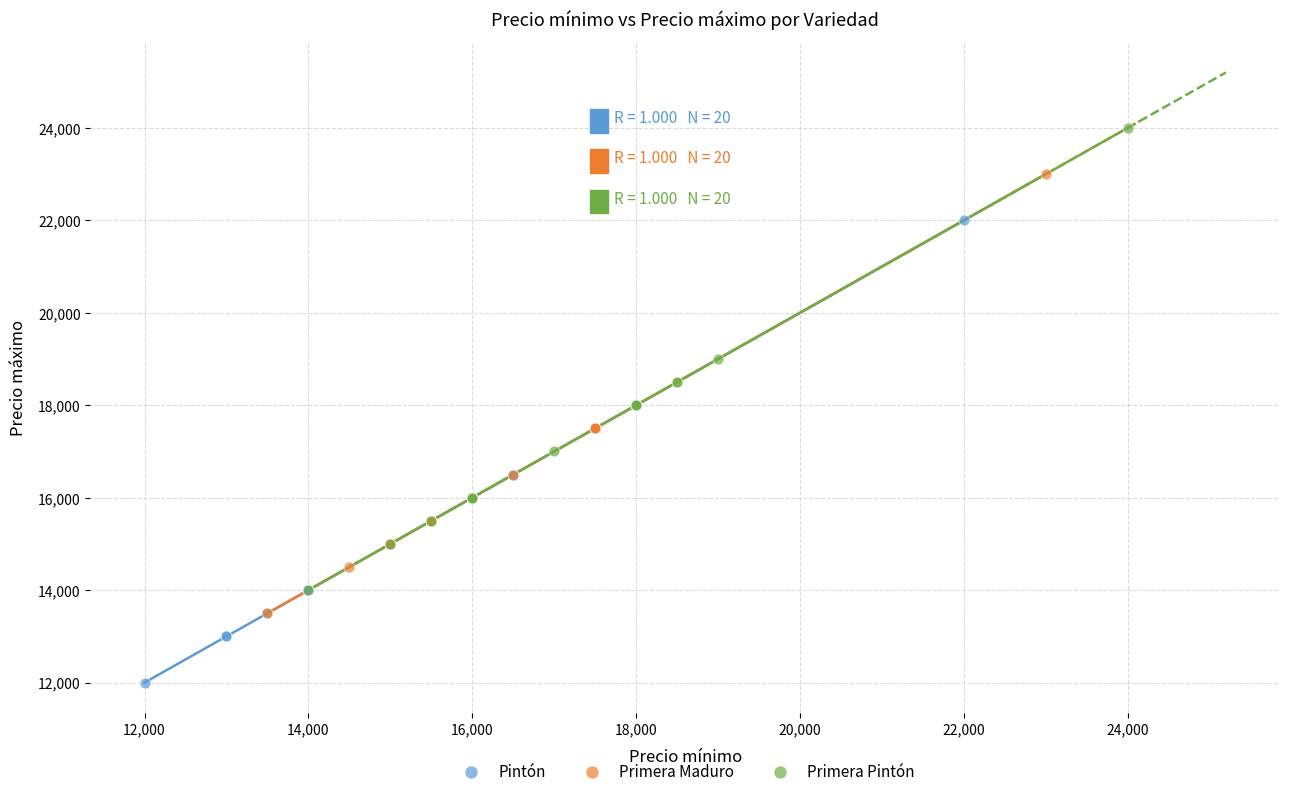

Which series reaches the minimum Y coordinate?

Pintón